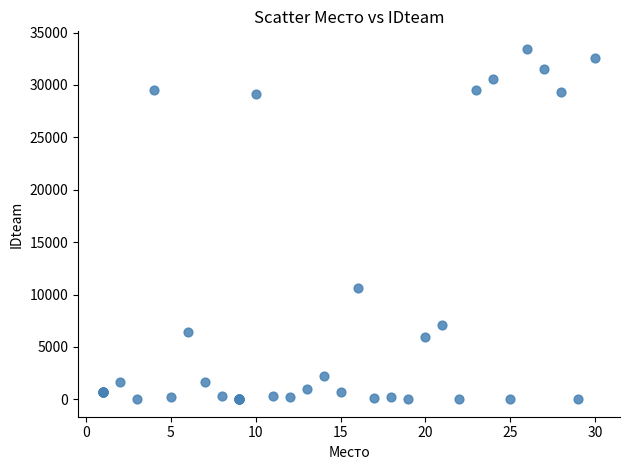

What Y value in the scatter plot is closest to 16725?

10647